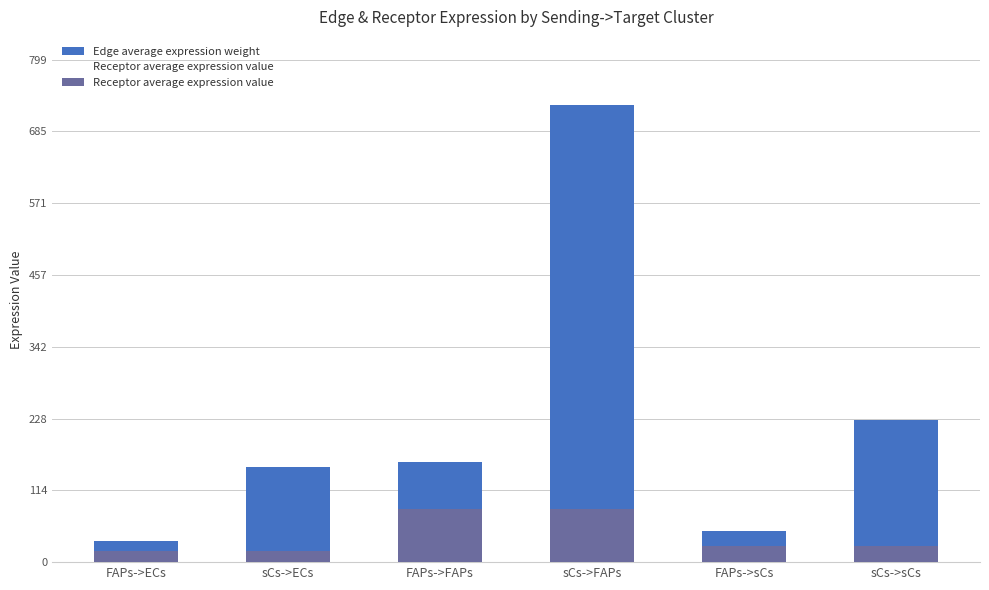

Is the value of Receptor average expression value at sCs->FAPs greater than the value of Edge average expression weight at FAPs->FAPs?

No